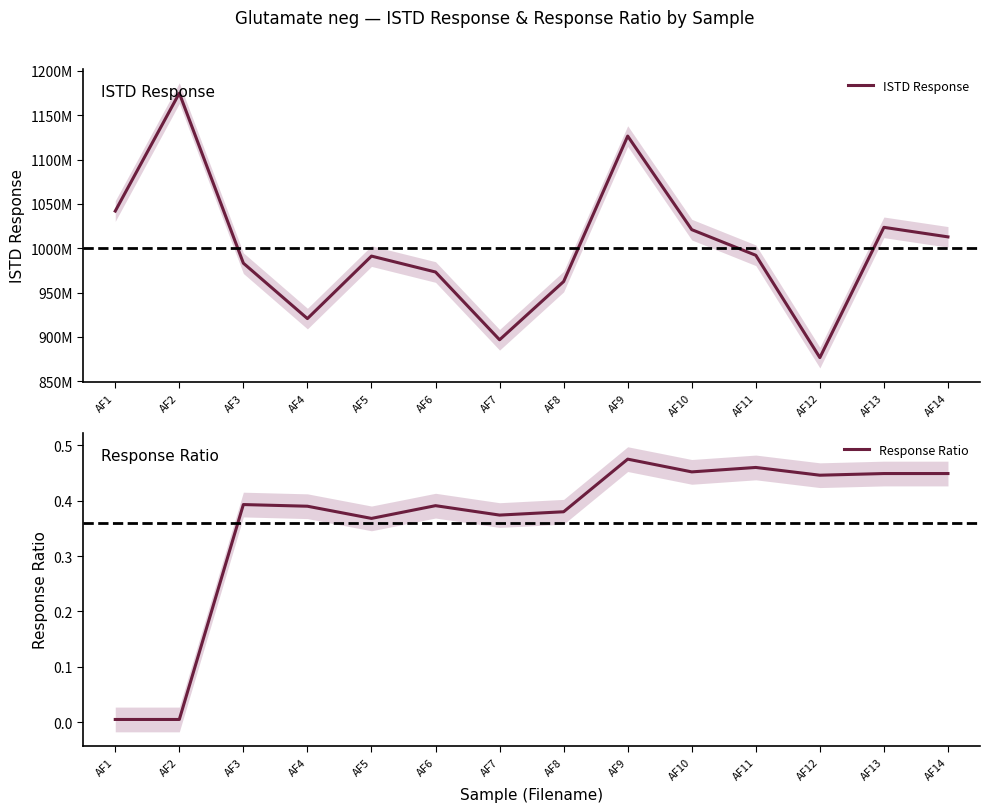

True or false: ISTD Response and Response Ratio intersect in this chart.

False